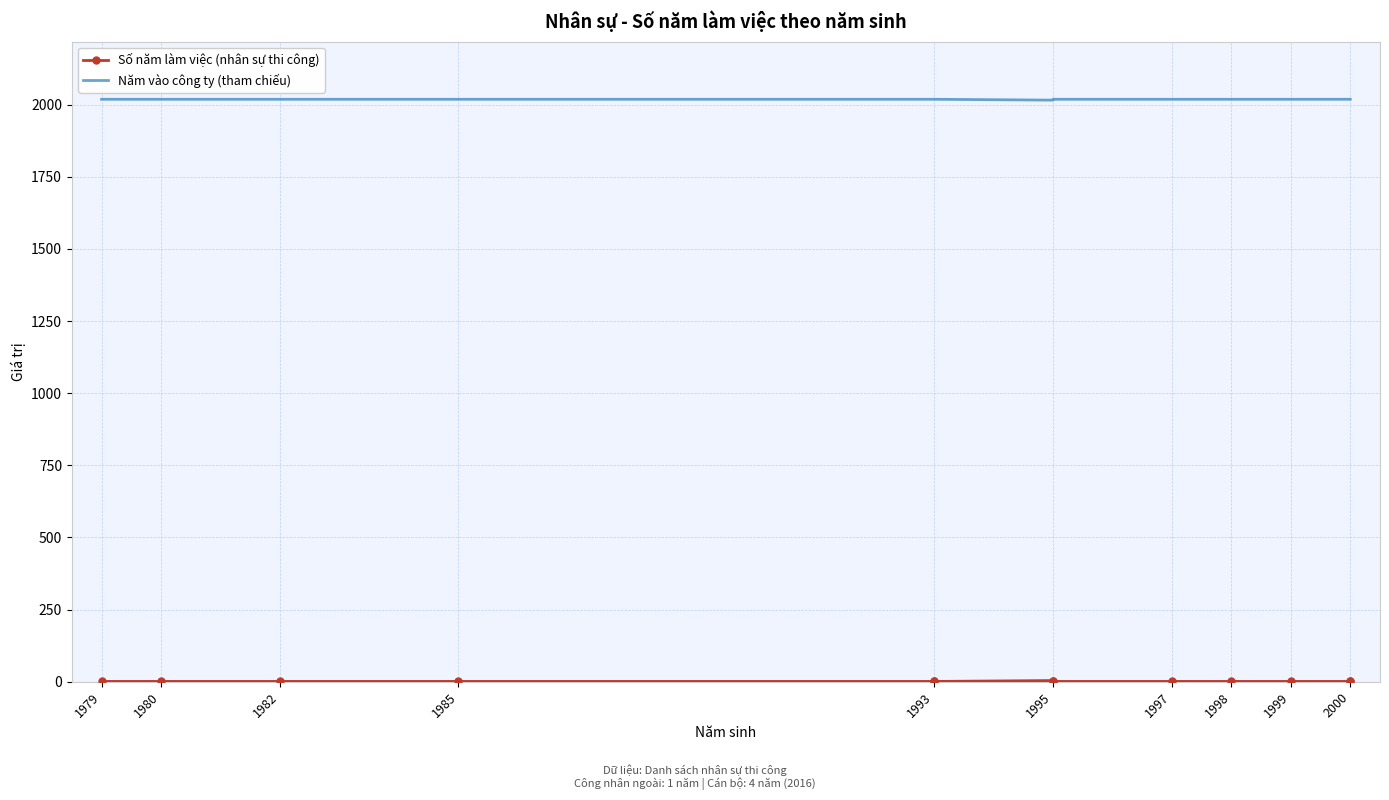

The value of Số năm làm việc (nhân sự thi công) at 1995 is 1. True or false?

True